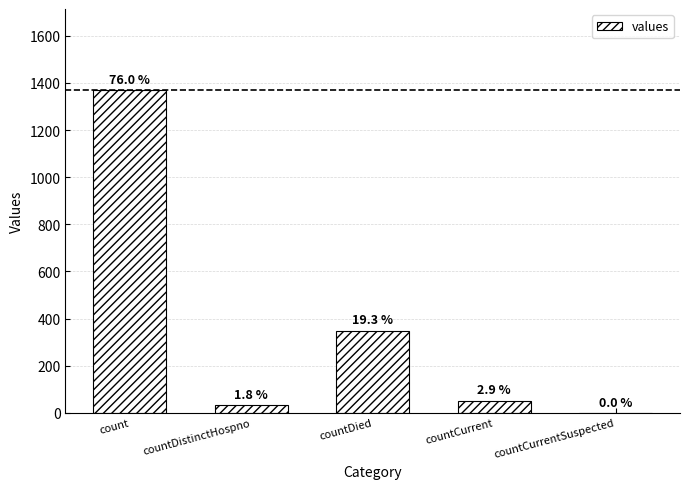

At which label does the data first exceed 52?

count